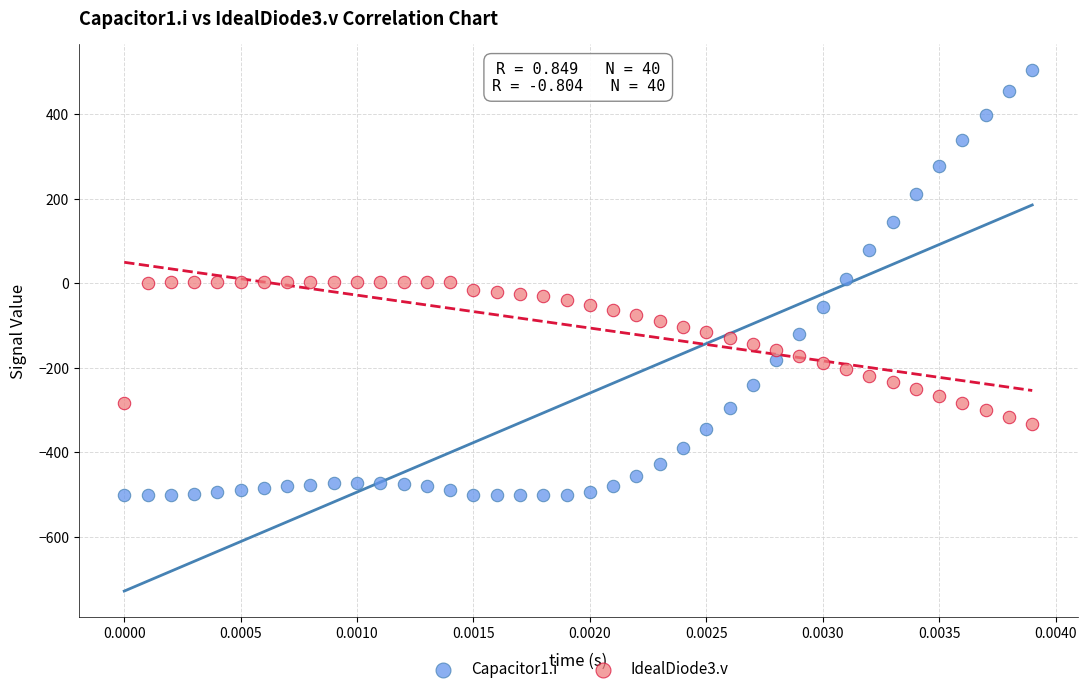

Which series reaches the maximum Y coordinate?

Capacitor1.i